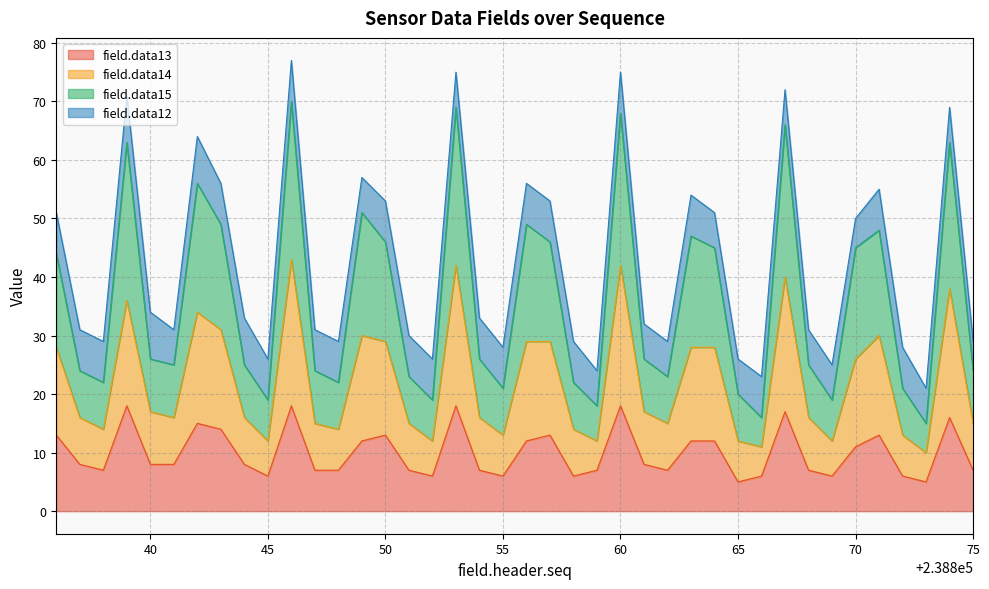

What is the difference between the field.data14 values at 238864 and 238841?

12